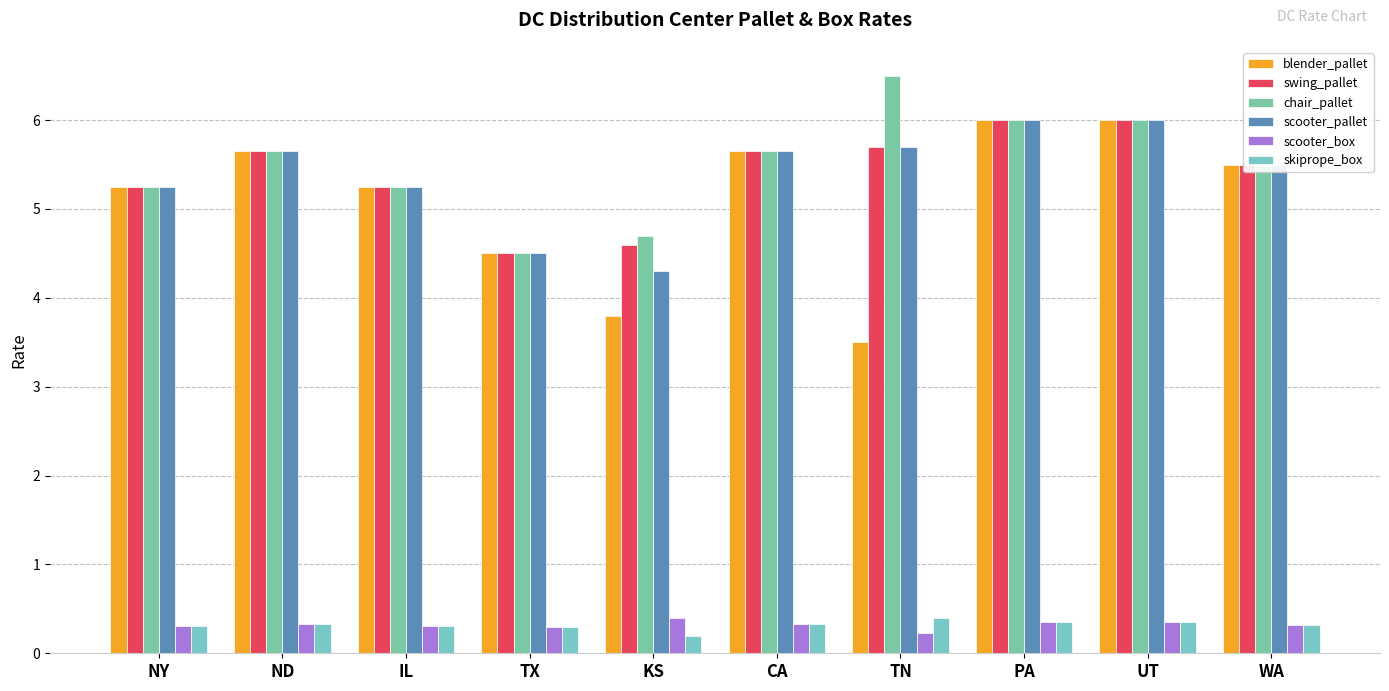

Is it true that scooter_box equals 0.4 at KS?

True